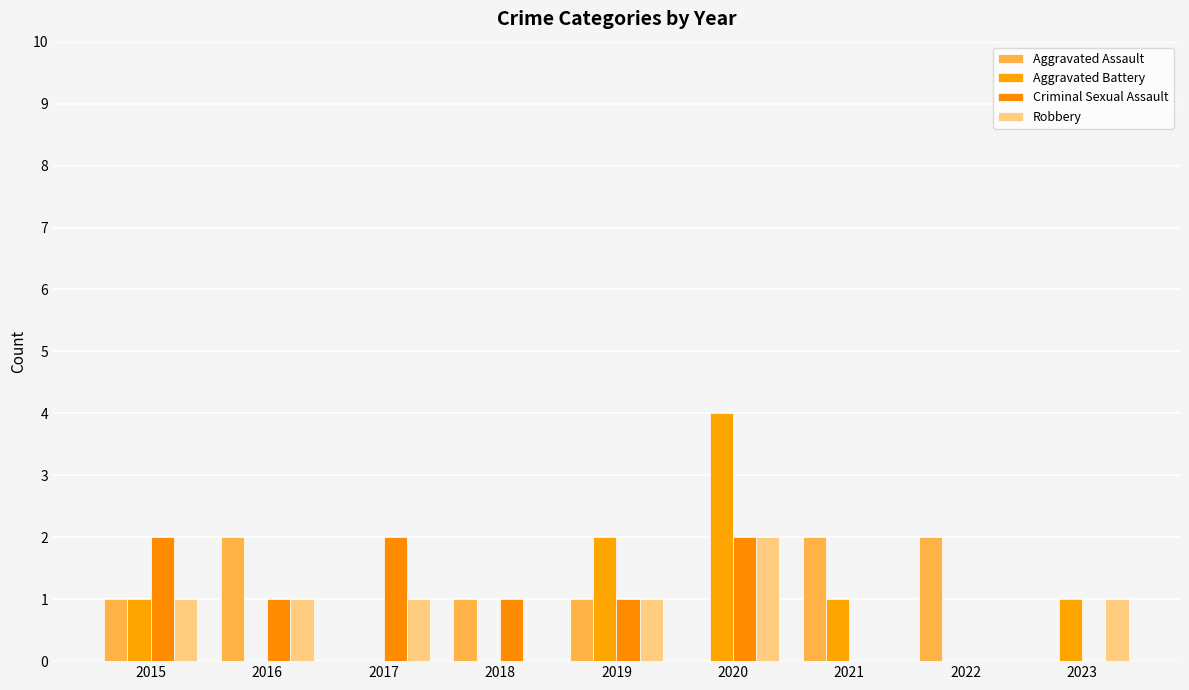

How many distinct data groups are displayed?

4